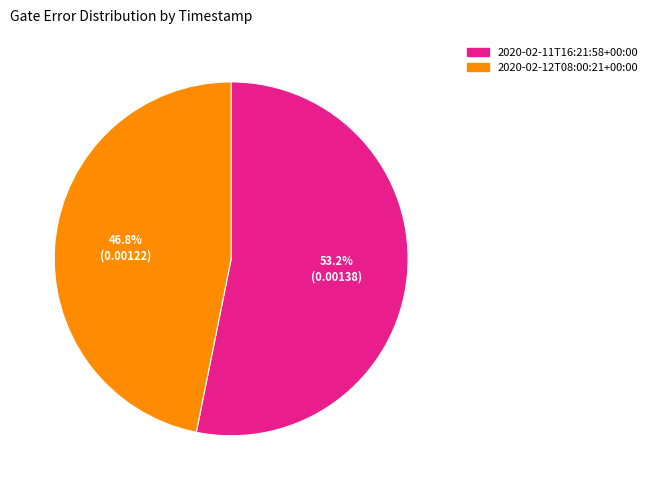

True or false: 2020-02-11T16:21:58+00:00 accounts for 63% of the total.

False